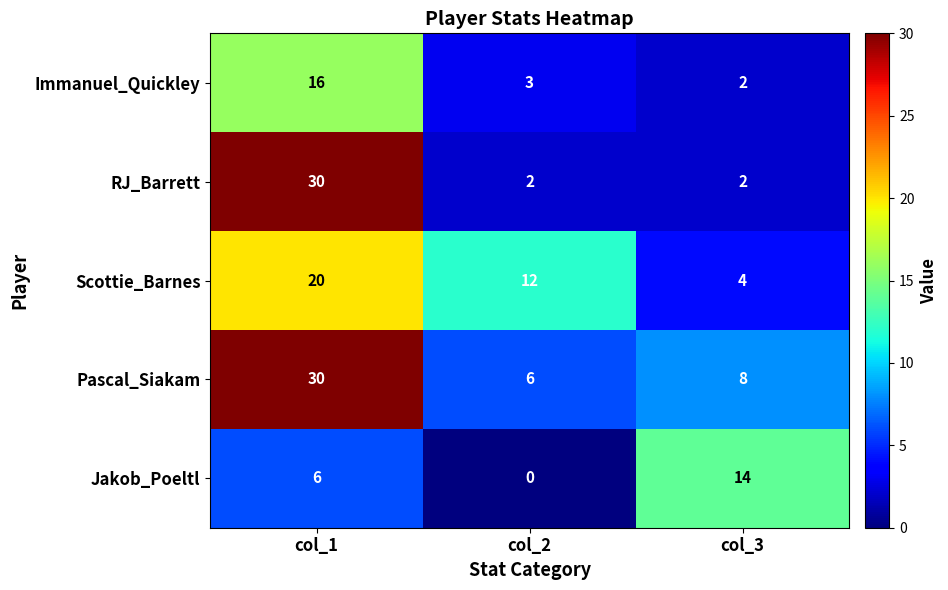

What is the total value across all series at col_3?

30